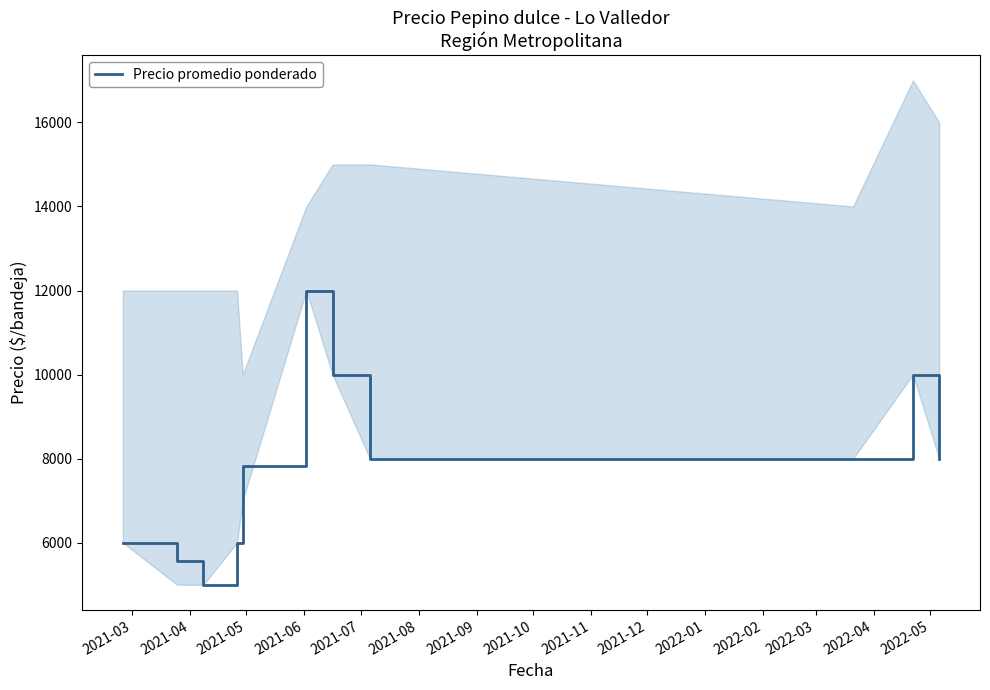

What is the maximum value for Precio promedio ponderado?

12000